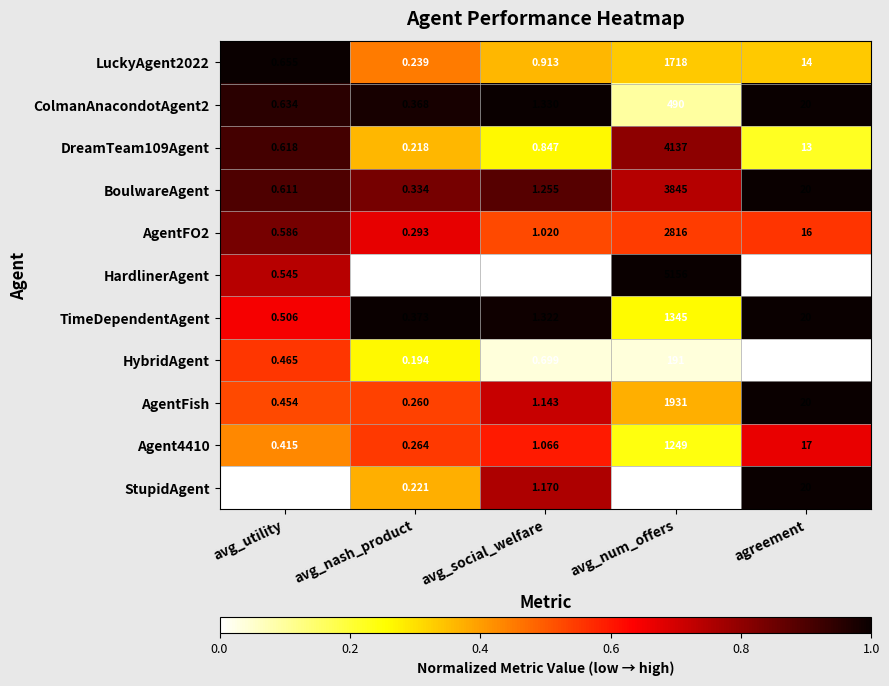

Count the number of categories in the chart.

5